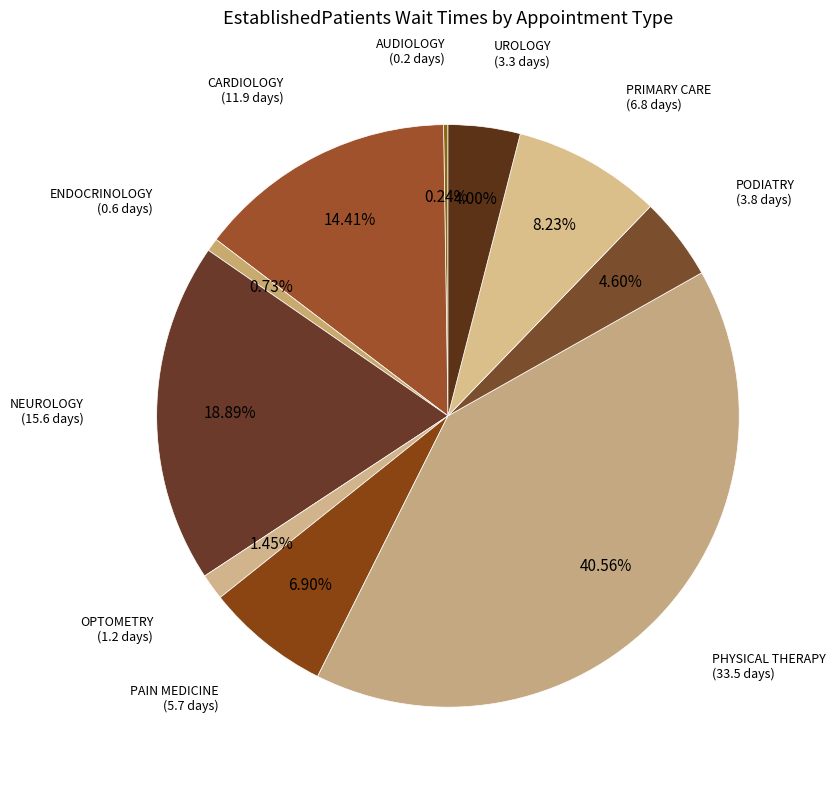

Rank the categories by value from lowest to highest.

AUDIOLOGY, ENDOCRINOLOGY, OPTOMETRY, UROLOGY, PODIATRY, PAIN MEDICINE, PRIMARY CARE, CARDIOLOGY, NEUROLOGY, PHYSICAL THERAPY